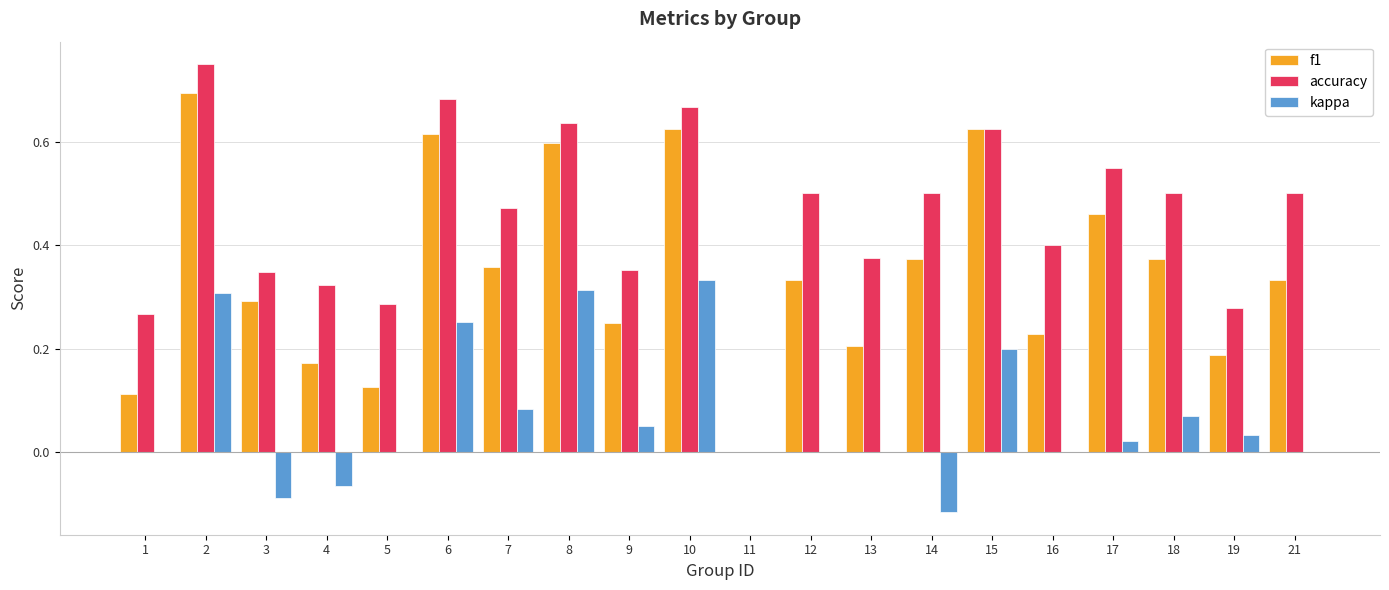

What is the sum of the accuracy values at 2 and 13?

1.1